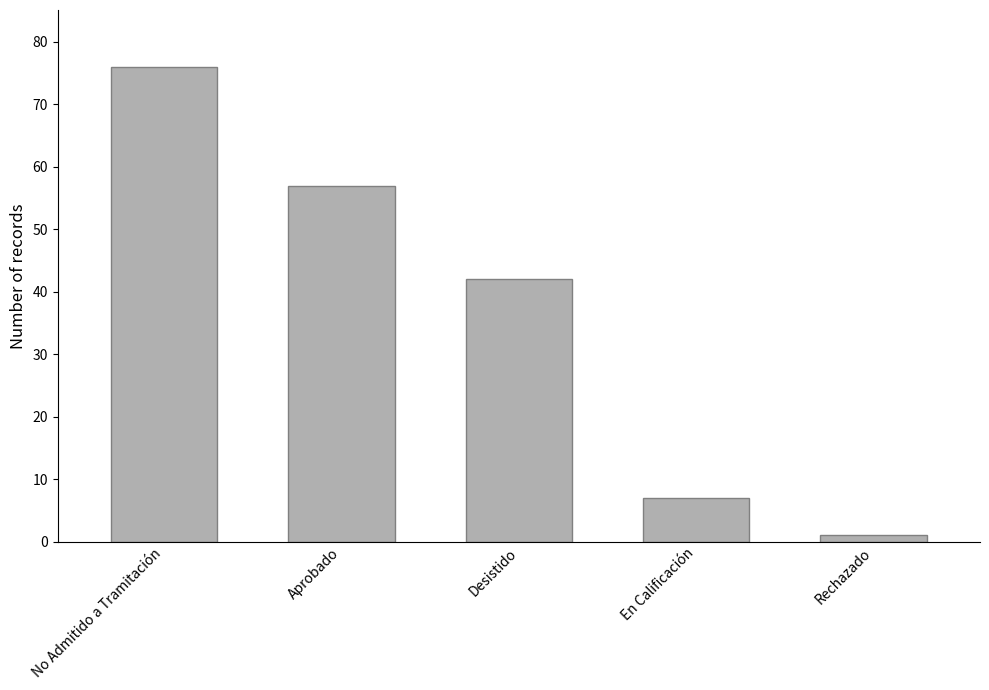

Between Aprobado and Rechazado, which is larger?

Aprobado